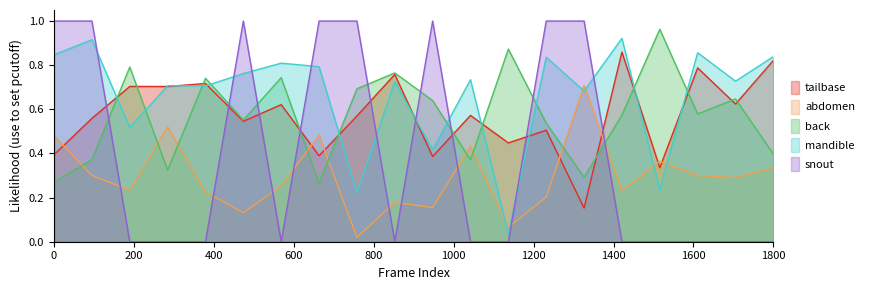

Reading left to right, list all the values displayed in this chart.

tailbase: 0.4	0.6	0.7	0.7	0.7	0.5	0.6	0.4	0.6	0.8	0.4	0.6	0.4	0.5	0.2	0.9	0.3	0.8	0.6	0.8
abdomen: 0.5	0.3	0.2	0.5	0.2	0.1	0.3	0.5	0.0	0.2	0.2	0.4	0.1	0.2	0.7	0.2	0.4	0.3	0.3	0.3
back: 0.3	0.4	0.8	0.3	0.7	0.6	0.7	0.3	0.7	0.8	0.6	0.4	0.9	0.5	0.3	0.6	1.0	0.6	0.6	0.4
mandible: 0.8	0.9	0.5	0.7	0.7	0.8	0.8	0.8	0.2	0.7	0.4	0.7	0.0	0.8	0.7	0.9	0.2	0.9	0.7	0.8
snout: 1.0	1.0	0.0	0.0	0.0	1.0	0.0	1.0	1.0	0.0	1.0	0.0	0.0	1.0	1.0	0.0	0.0	0.0	0.0	0.0